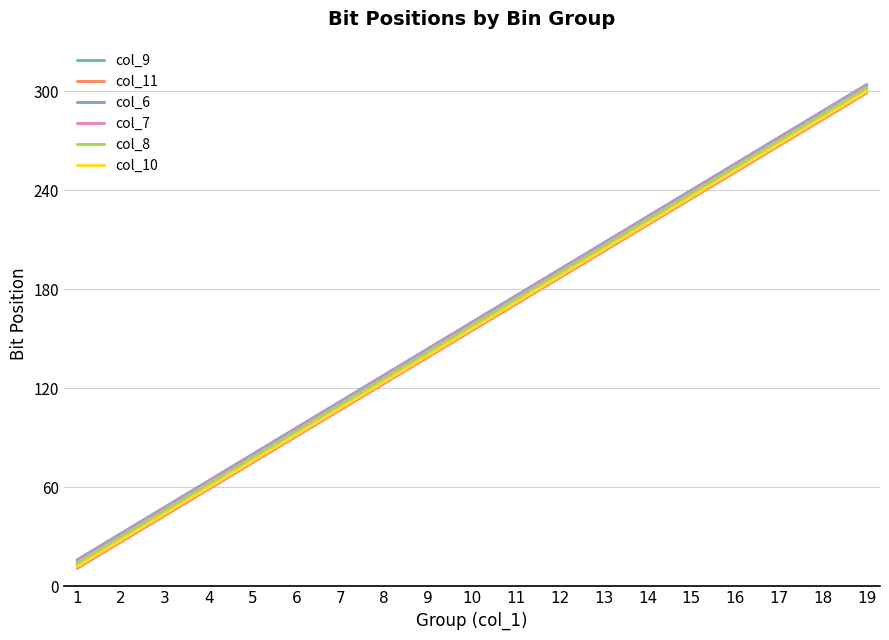

What are all the series names shown in the legend?

col_9, col_11, col_6, col_7, col_8, col_10